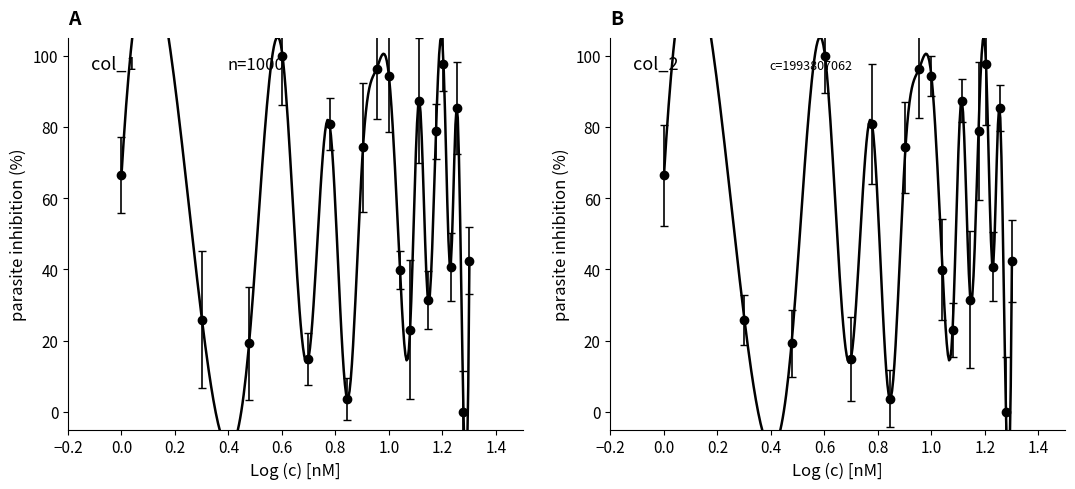

Is the value of col_1 at 3 greater than the value of col_2 at 9?

No